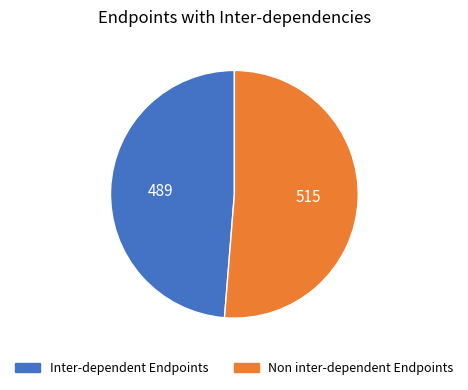

Is there a majority slice in this chart?

Yes